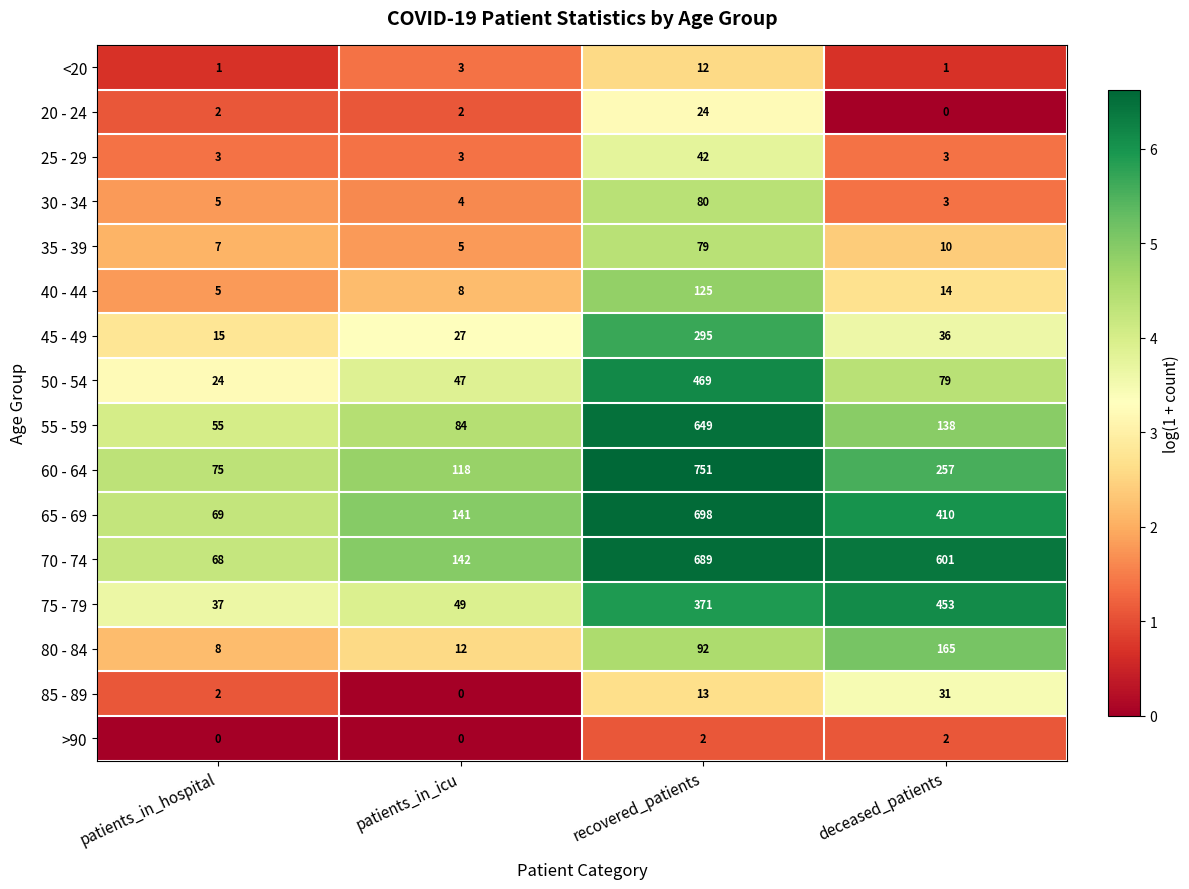

At how many categories does at least one series exceed 2?

4